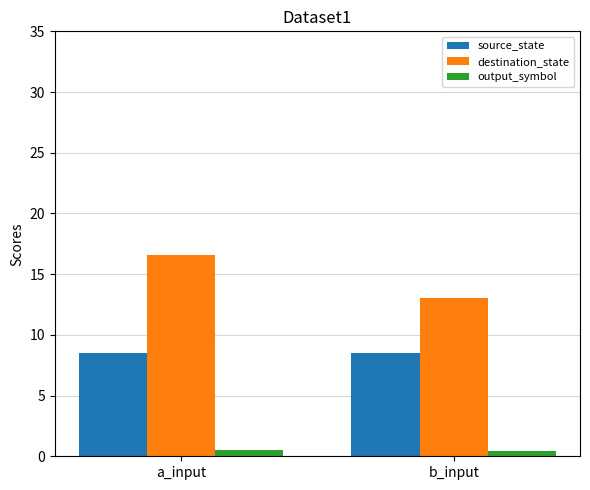

What is the sum of all source_state values?

17.0